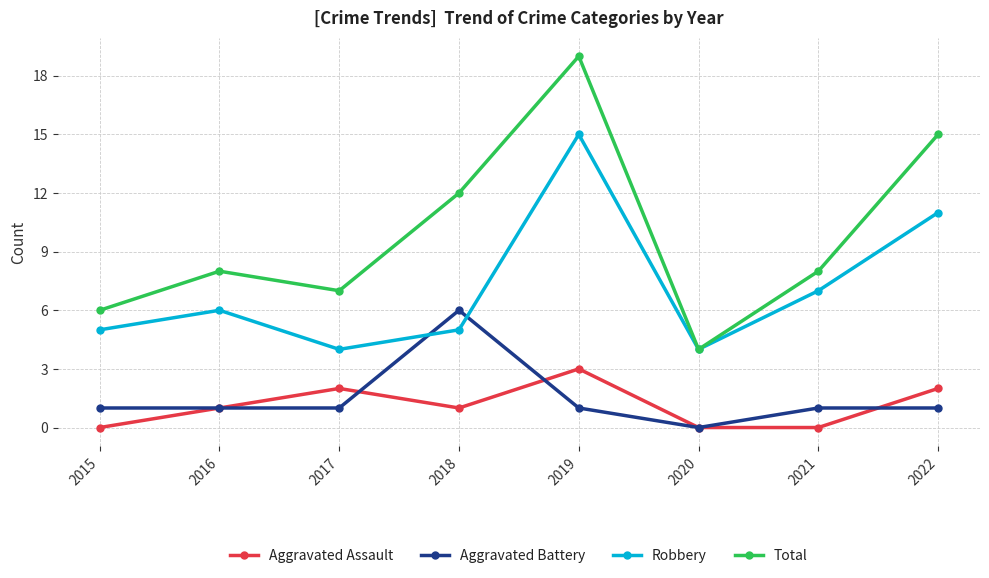

Which series has the largest total across all categories?

Total